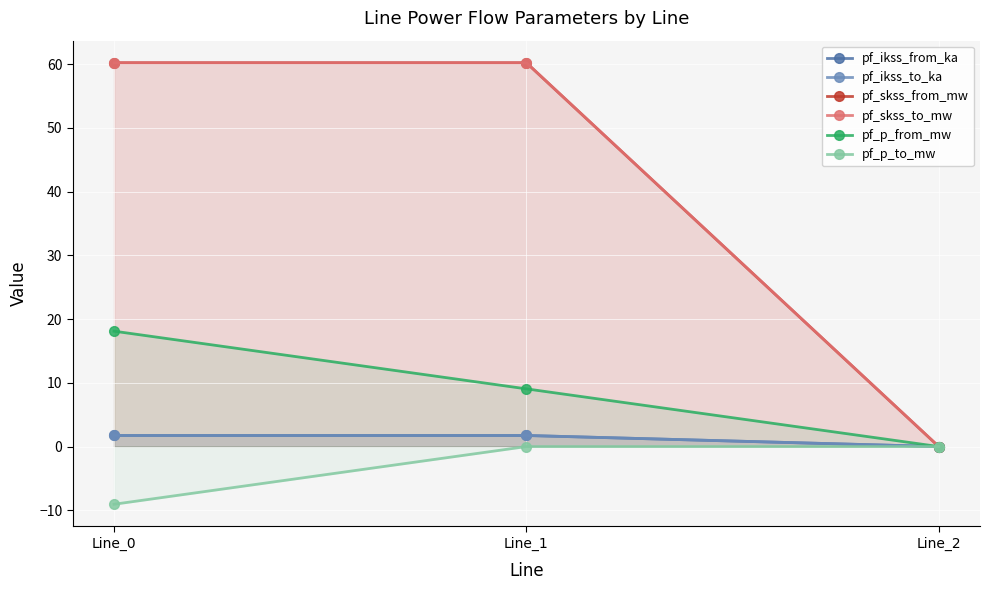

What is the average value of the pf_p_to_mw series?

-3.0